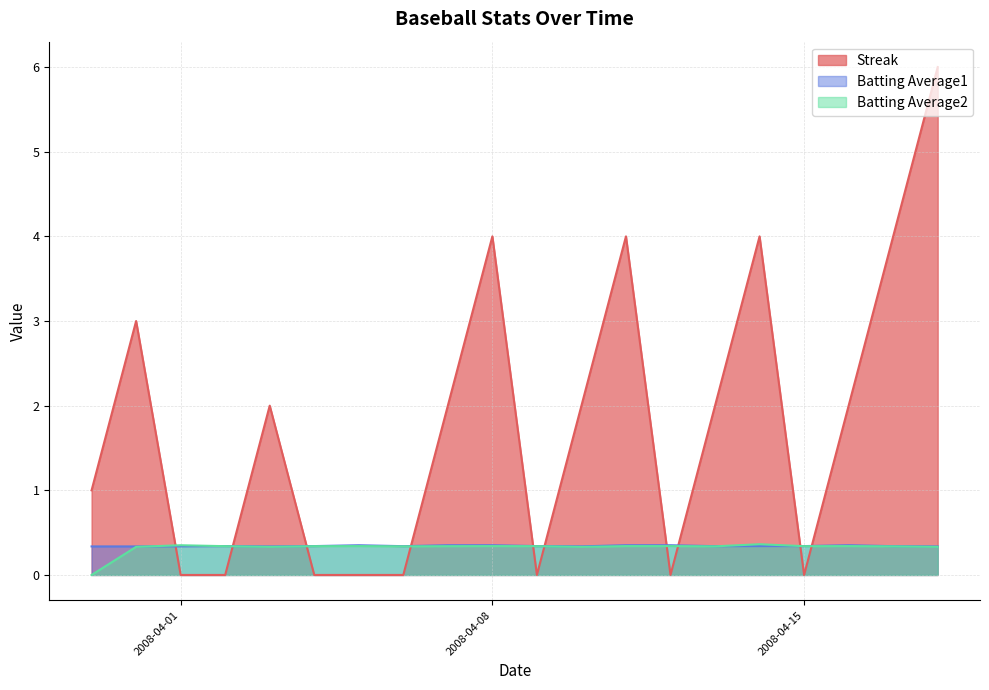

What is the average value of the Batting Average2 series?

0.3